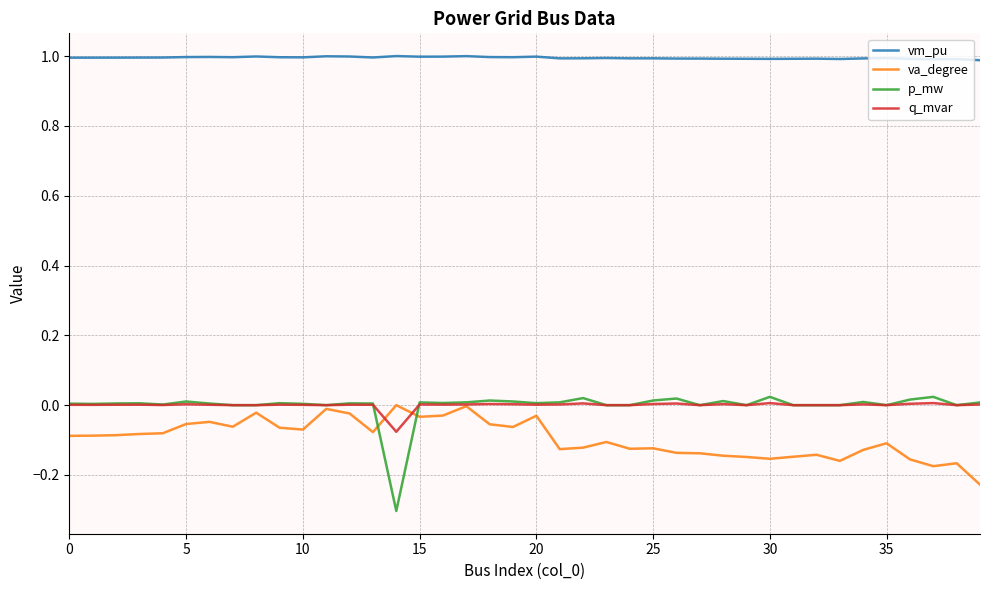

True or false: vm_pu and va_degree cross at least once.

False